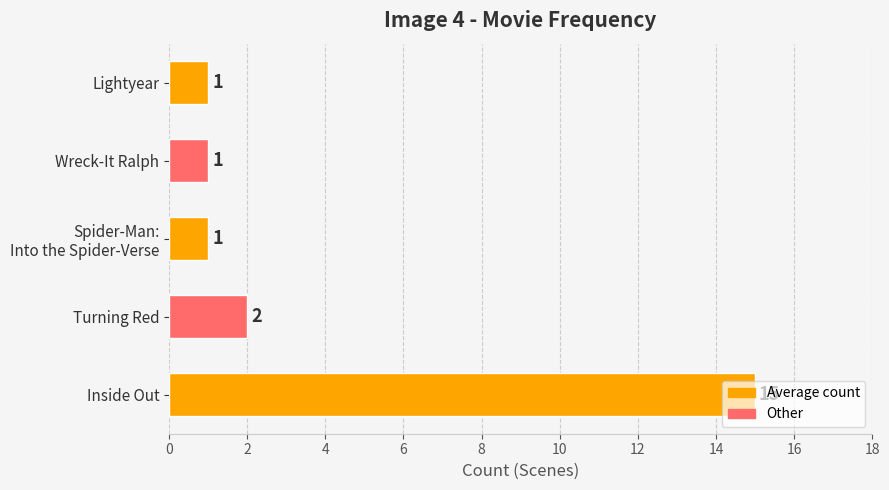

True or false: the data shows 10 at Inside Out.

False